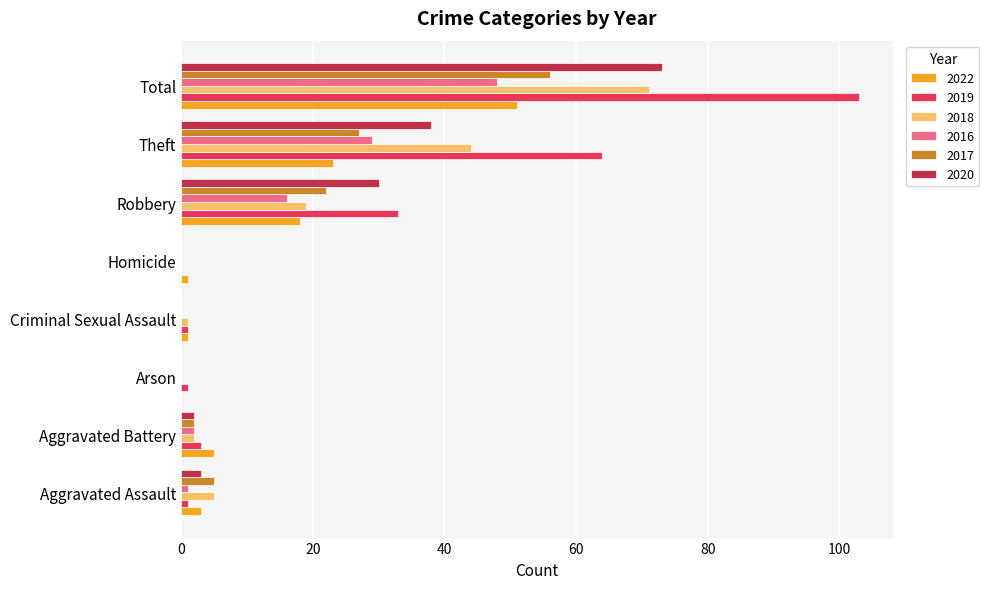

What is the difference between the 2016 values at Robbery and Total?

32